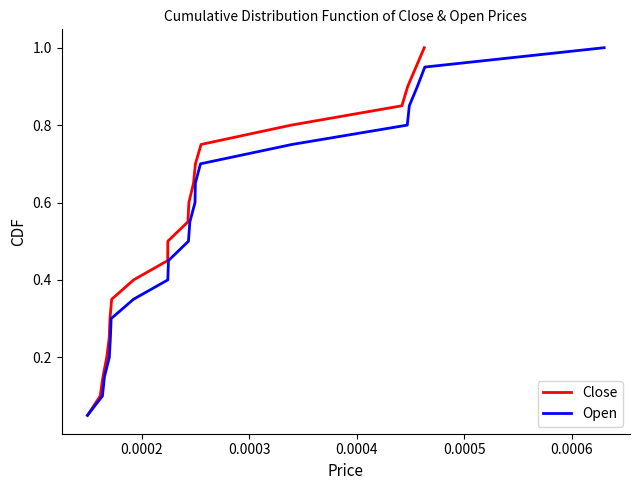

What is the greatest value displayed?

1.0